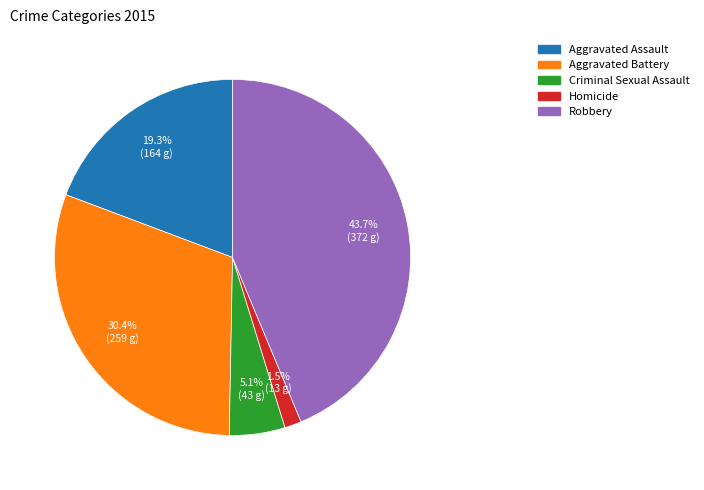

True or false: Aggravated Assault accounts for 19% of the total.

True